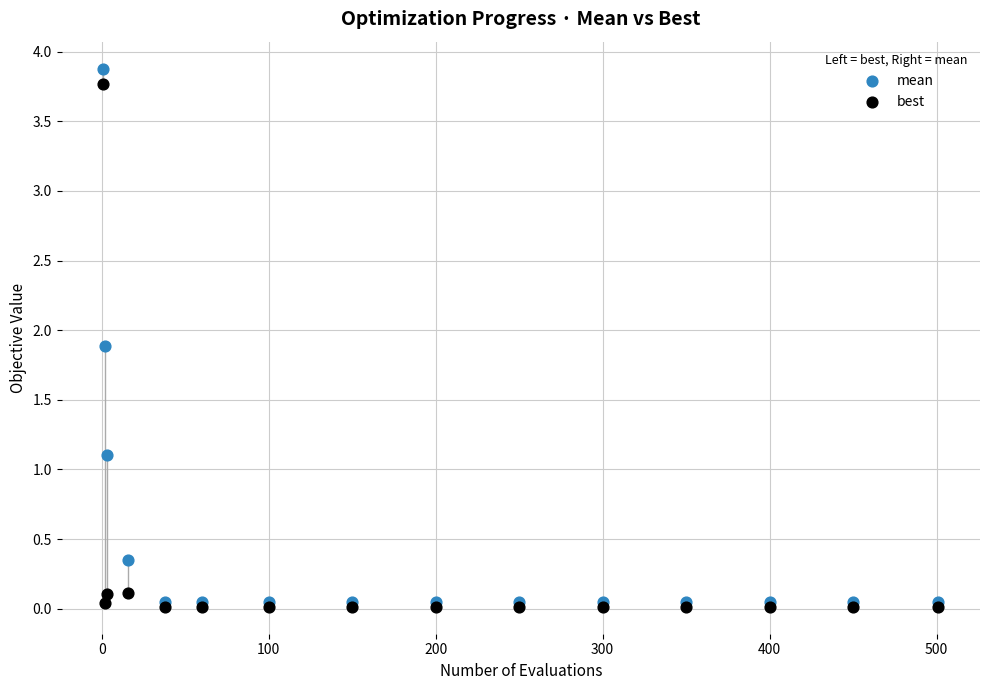

Which series has the largest Y range (max minus min)?

mean